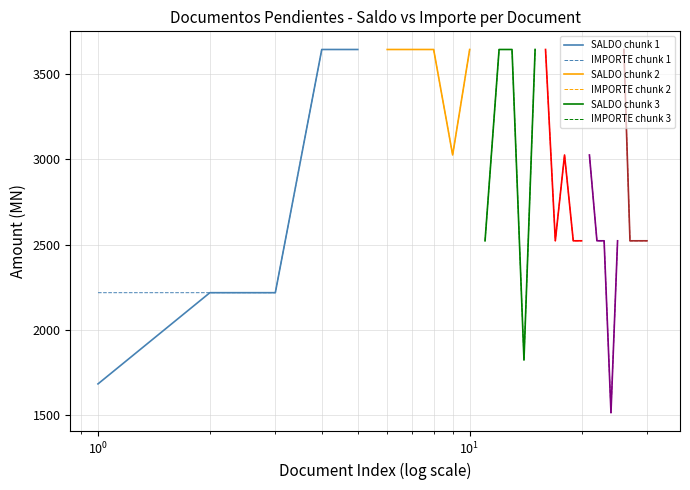

What is the maximum value for SALDO chunk 1?

3645.2